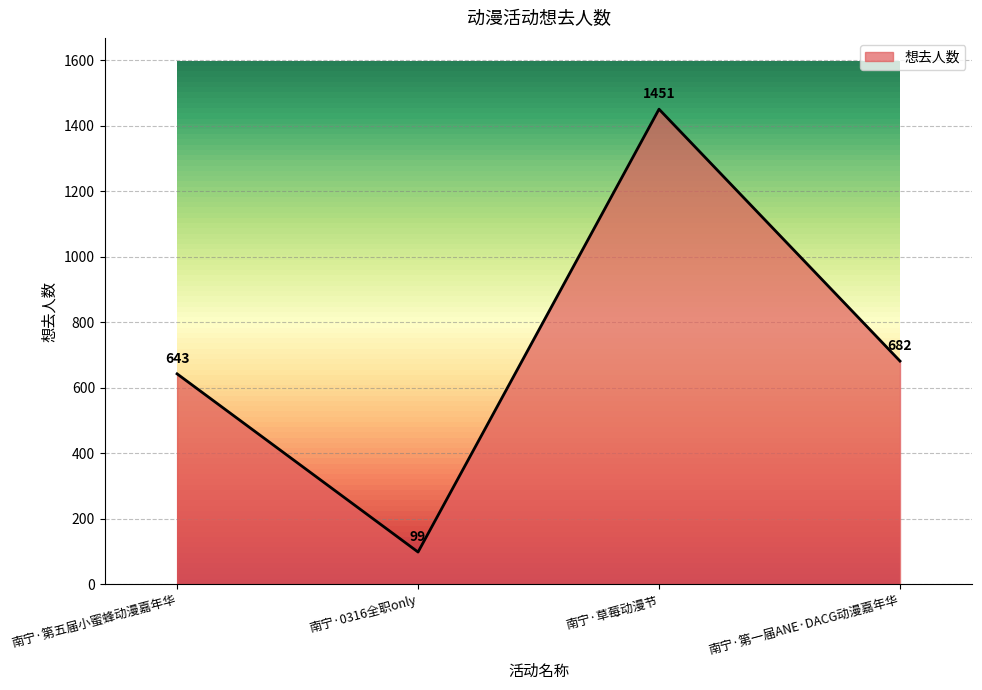

What position from the right is 南宁·0316全职only?

3